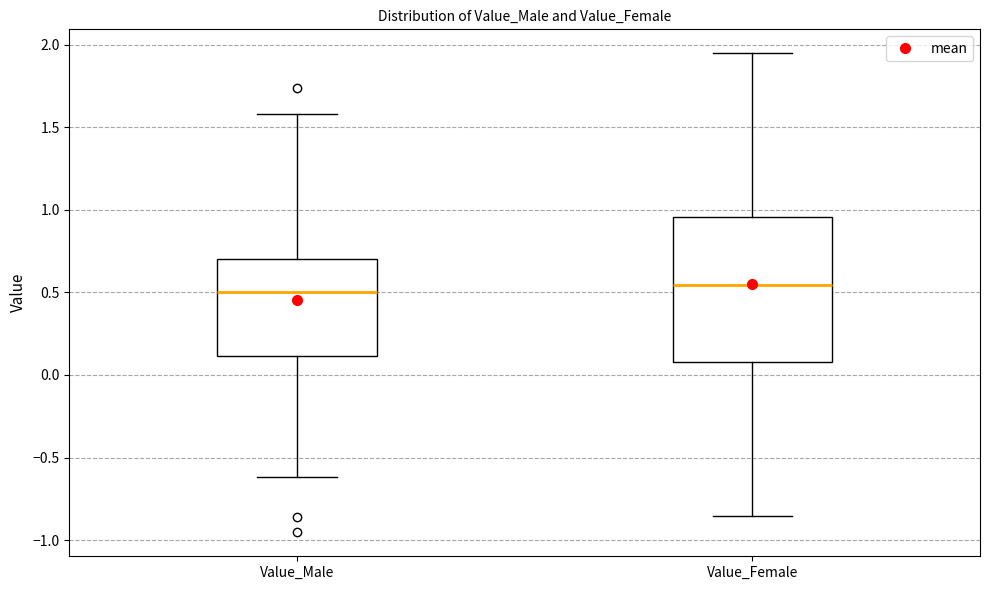

Which box is the tallest, from its lower edge to its upper edge?

Value_Female